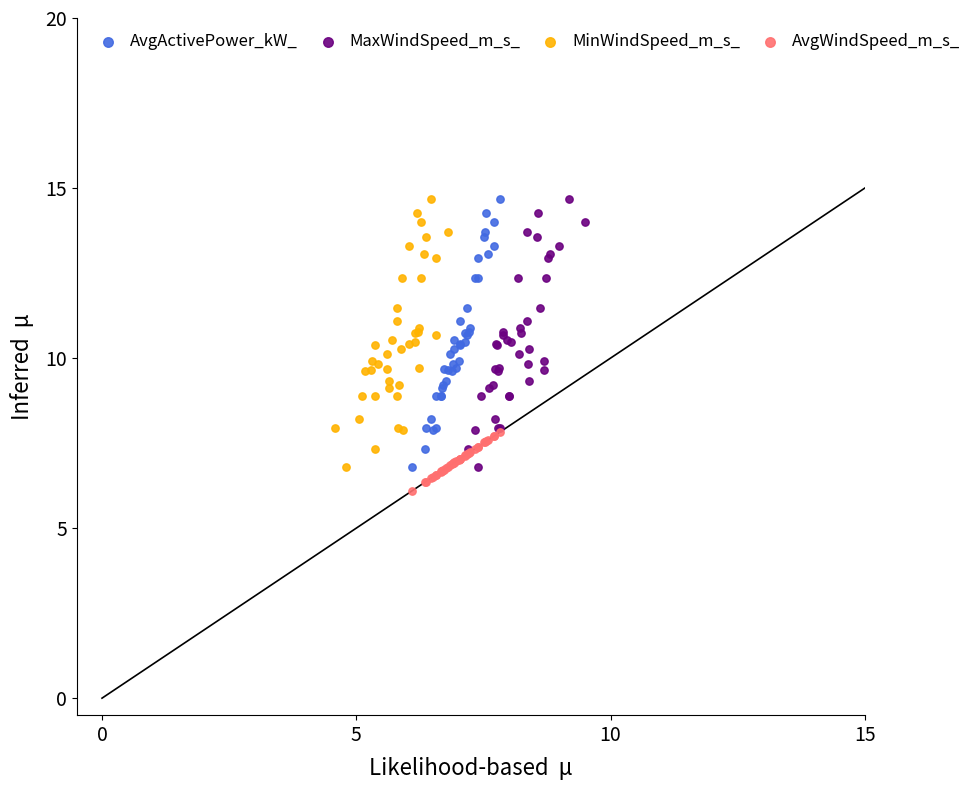

Which series contains the lowest Y value?

AvgWindSpeed_m_s_